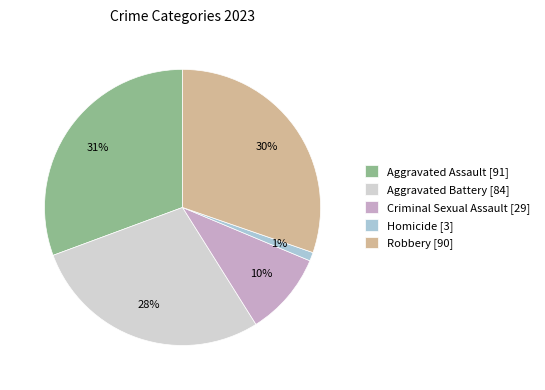

To the nearest percent, what is the average slice percentage?

20%